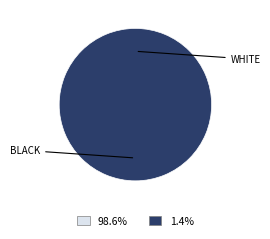

To the nearest percent, what is the average slice percentage?

50%